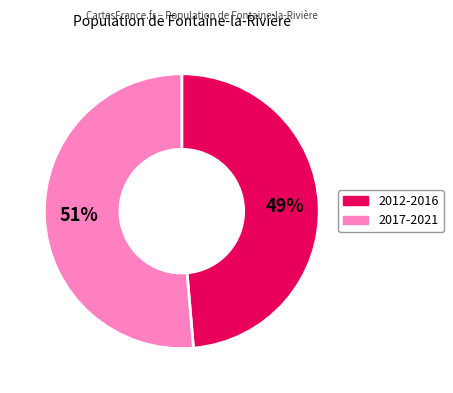

Rank the categories by value from lowest to highest.

2012-2016, 2017-2021